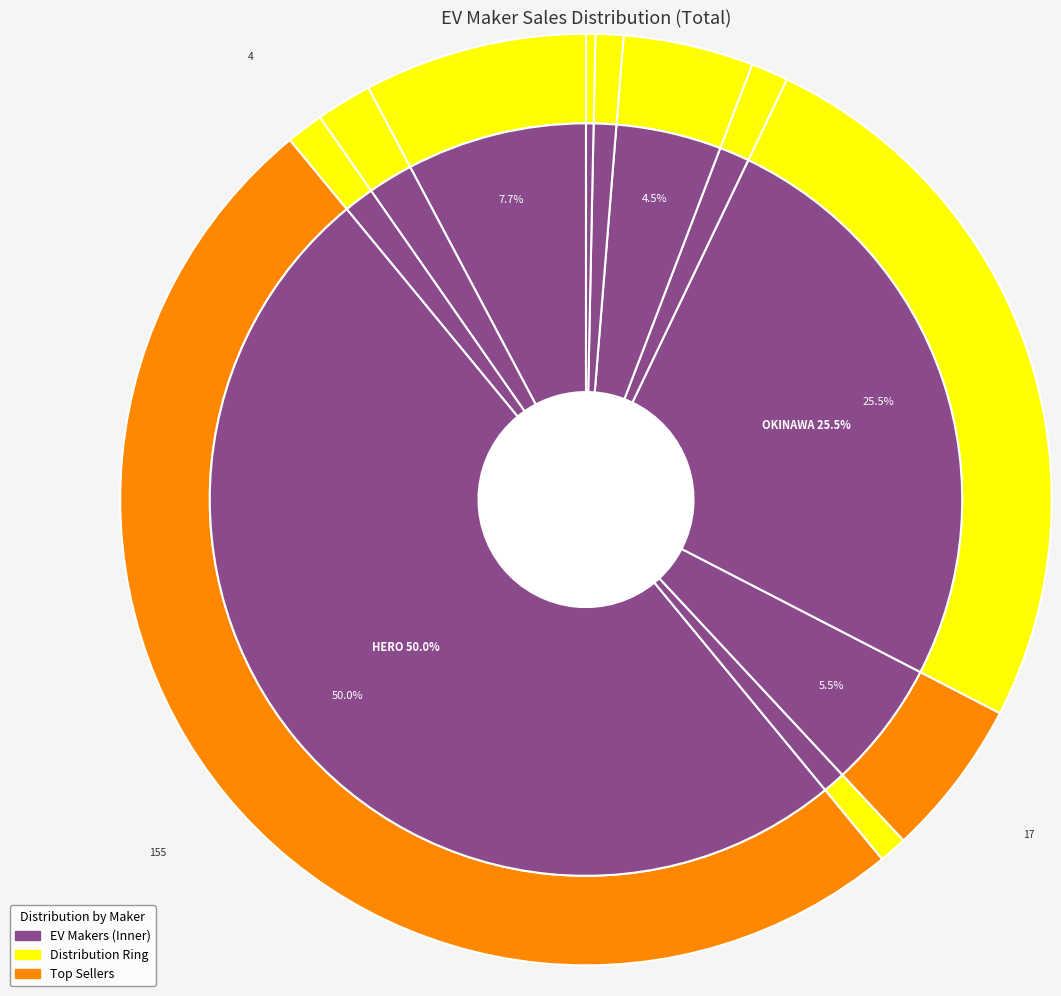

What percentage is NOT represented by OKAYA EV?

94.5%